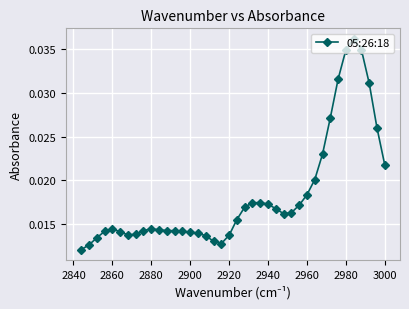

Count the values in the range 0 to 1.

40